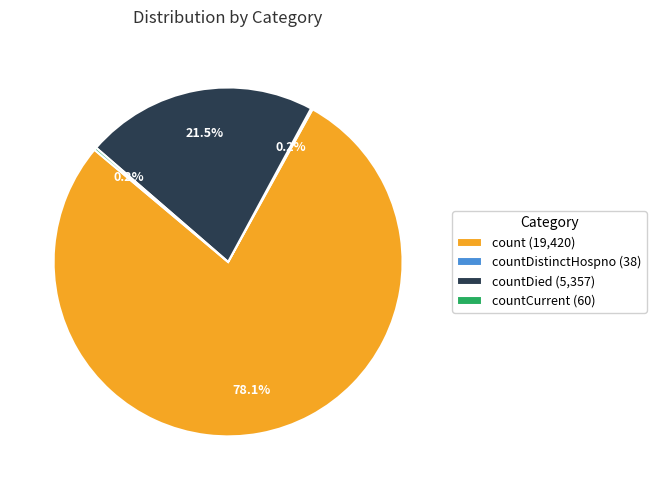

Combined, do count (19,420) and countDied (5,357) account for over 50%?

Yes